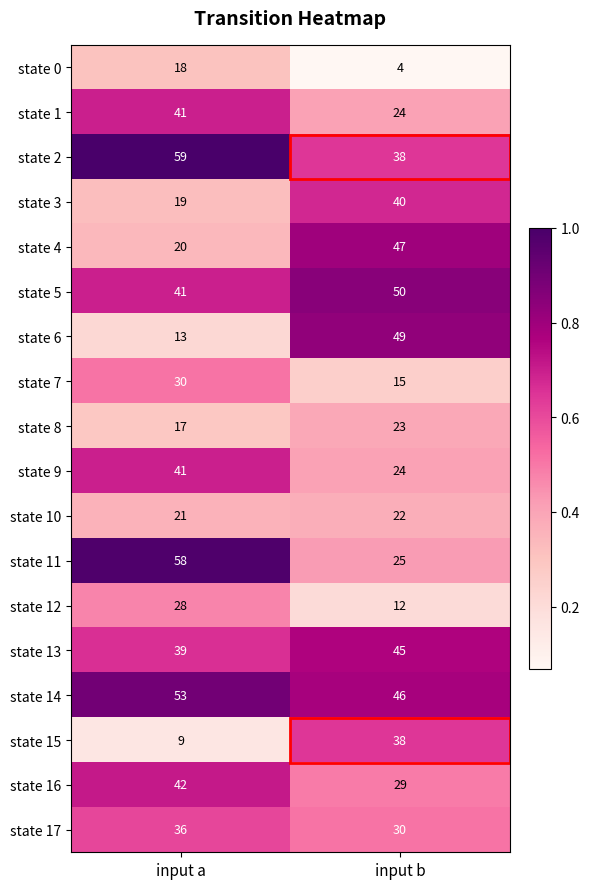

Is it true that state 16 equals 42 at input a?

True